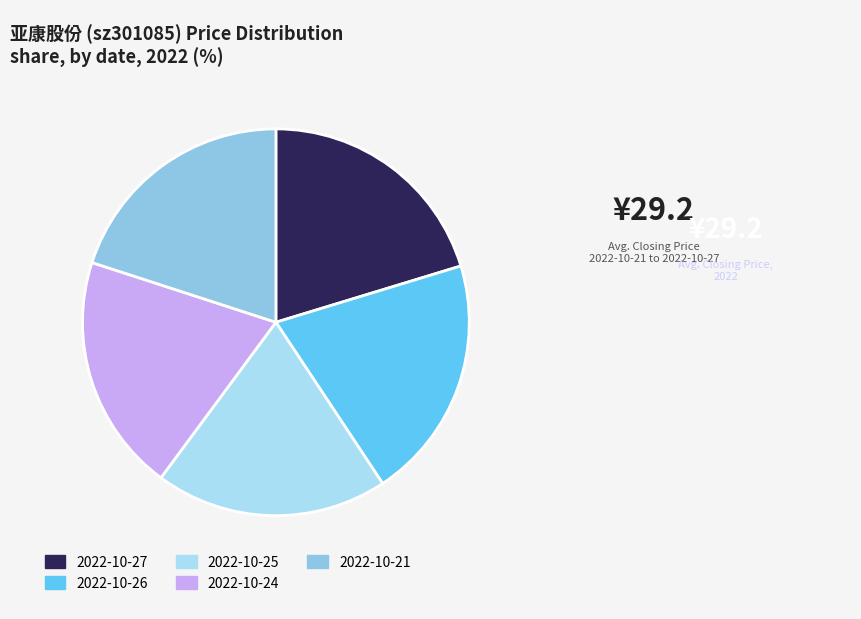

Between 2022-10-25 and 2022-10-27, which is larger?

2022-10-27